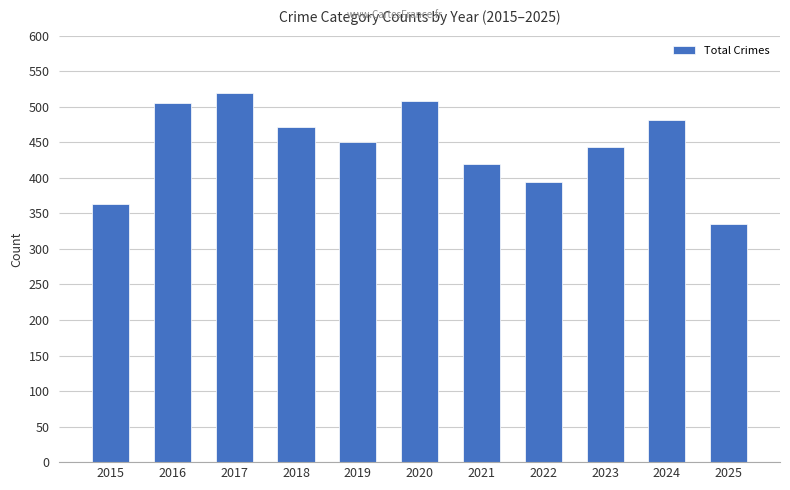

What is the greatest value displayed?

519